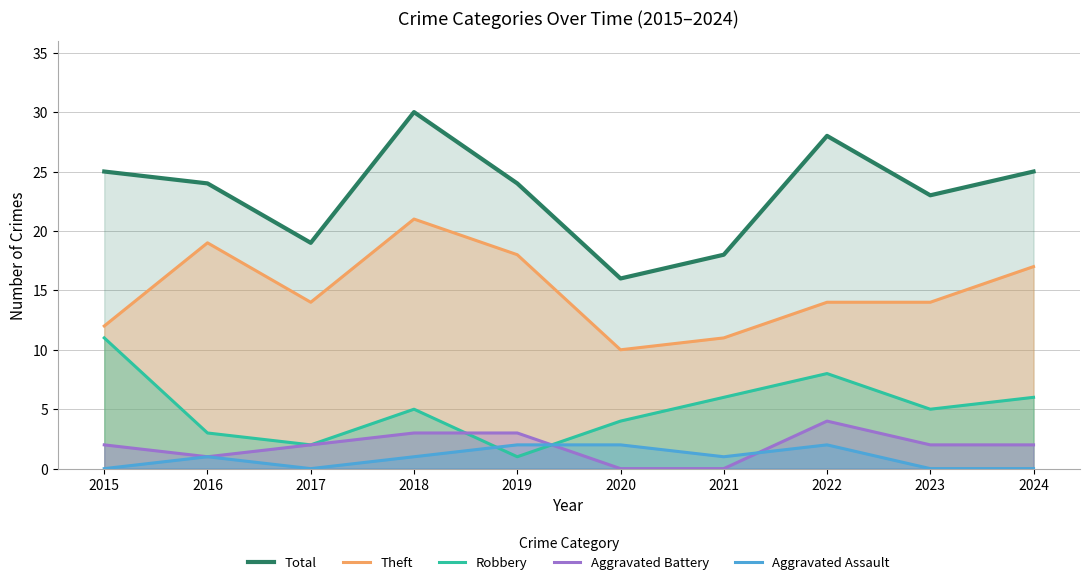

Is the value of Aggravated Assault at 2015 greater than the value of Total at 2023?

No